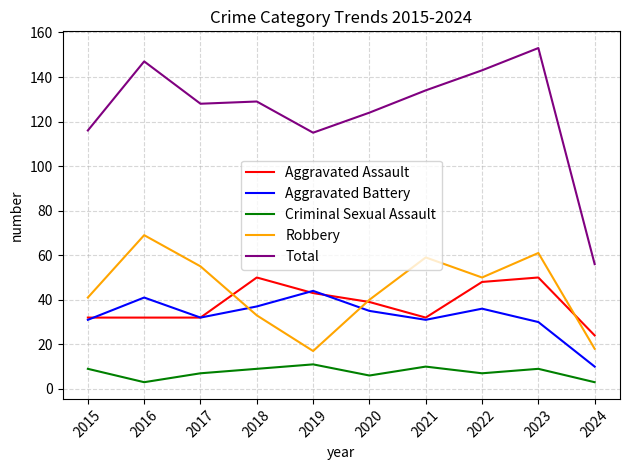

How many lines are shown in the chart?

5